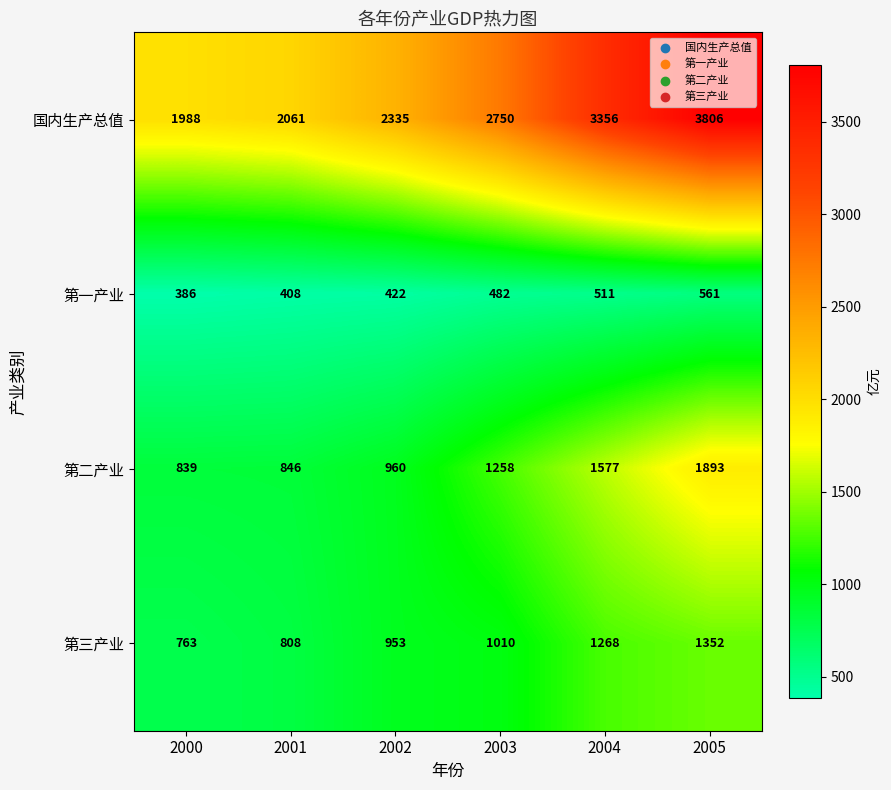

At 2005, list the series in order from smallest to largest.

第一产业, 第三产业, 第二产业, 国内生产总值